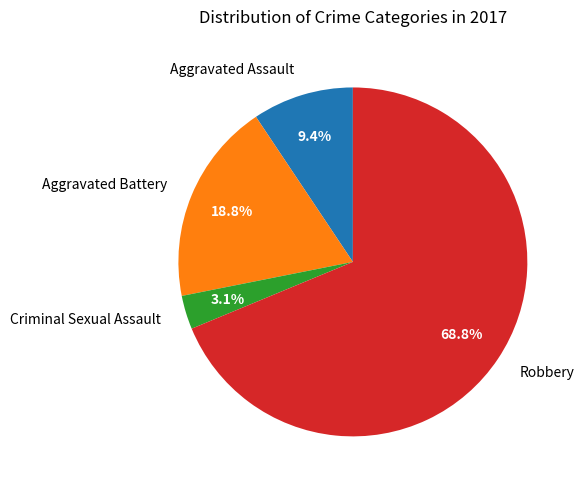

Is the sum of Aggravated Battery and Robbery greater than half?

Yes